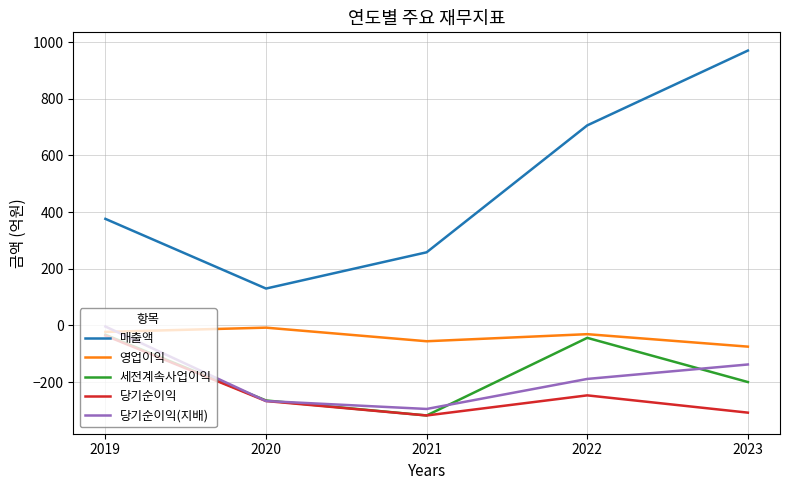

At 2022, list the series in order from largest to smallest.

매출액, 영업이익, 세전계속사업이익, 당기순이익(지배), 당기순이익